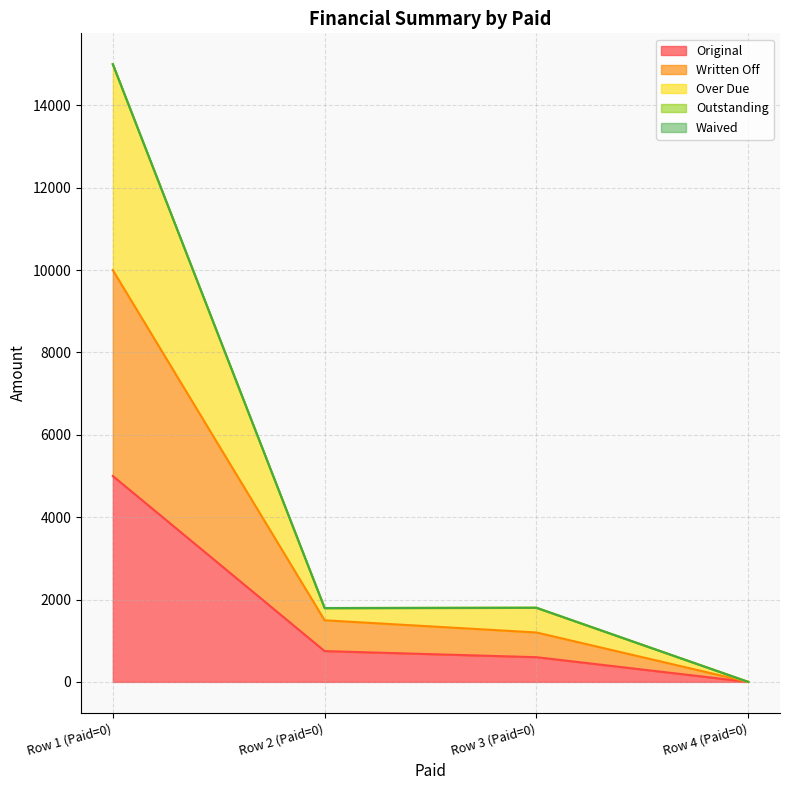

The value of Over Due at Row 2 (Paid=0) is 421.6. True or false?

False